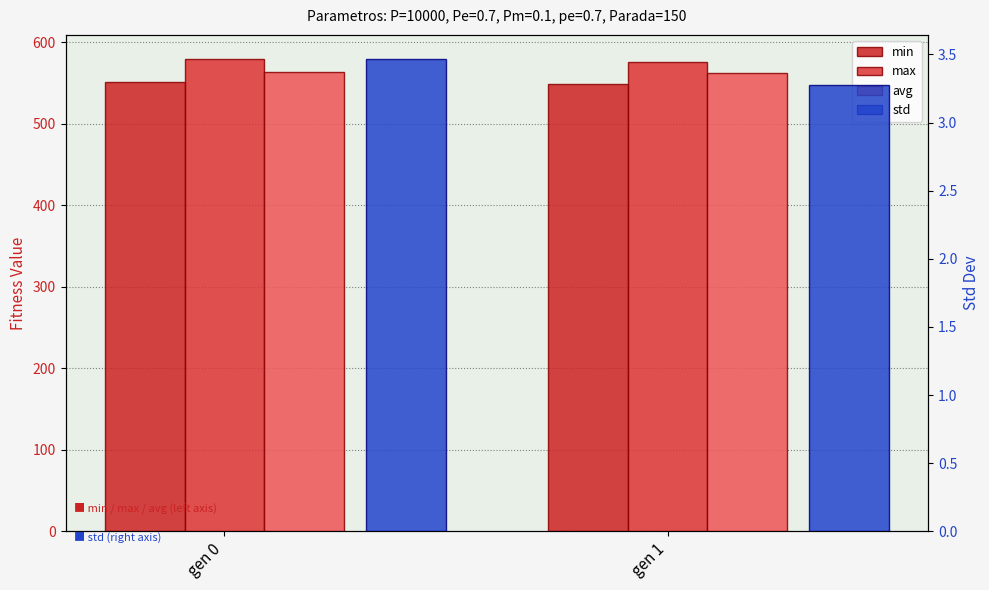

What are all the series names shown in the legend?

min, max, avg, std